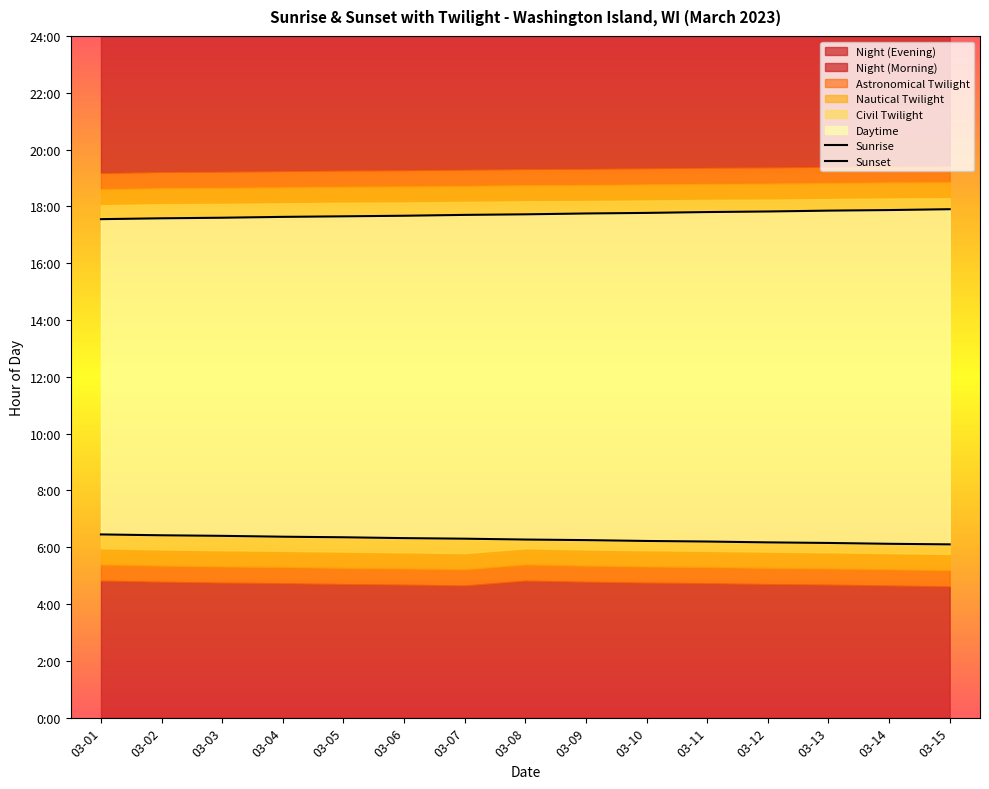

Reading left to right, list all the values displayed in this chart.

Sunrise: 03-01=6.5	03-02=6.4	03-03=6.4	03-04=6.4	03-05=6.3	03-06=6.3	03-07=6.3	03-08=6.3	03-09=6.2	03-10=6.2	03-11=6.2	03-12=6.2	03-13=6.2	03-14=6.1	03-15=6.1
Sunset: 03-01=17.6	03-02=17.6	03-03=17.6	03-04=17.6	03-05=17.6	03-06=17.7	03-07=17.7	03-08=17.7	03-09=17.8	03-10=17.8	03-11=17.8	03-12=17.8	03-13=17.9	03-14=17.9	03-15=17.9